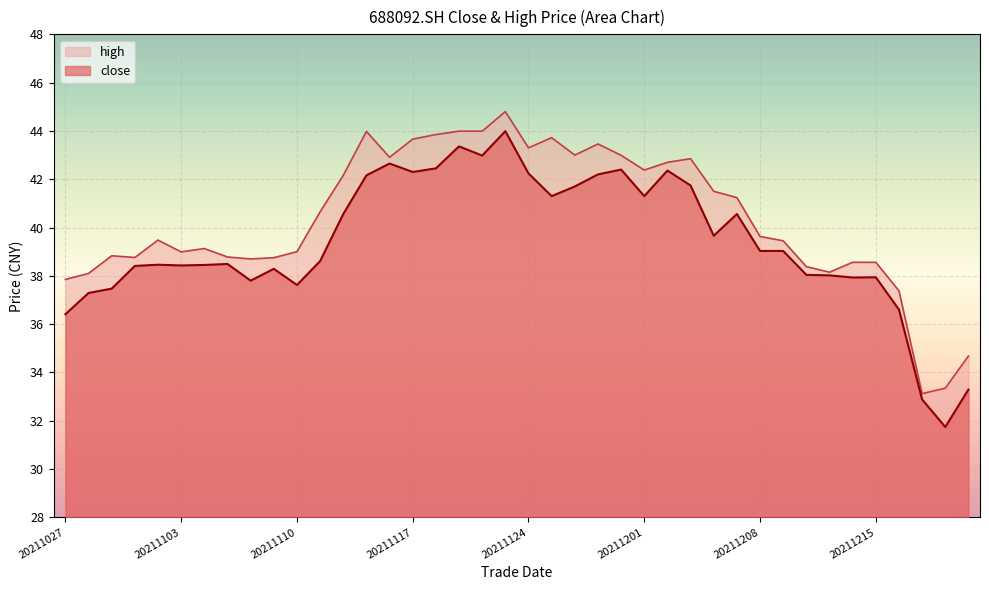

Which series has the largest total across all categories?

high